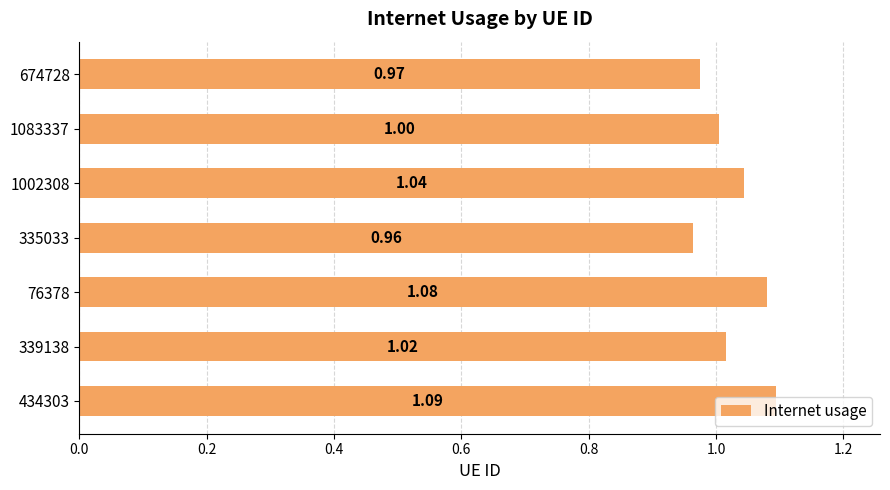

What is the minimum value shown in the chart?

1.0